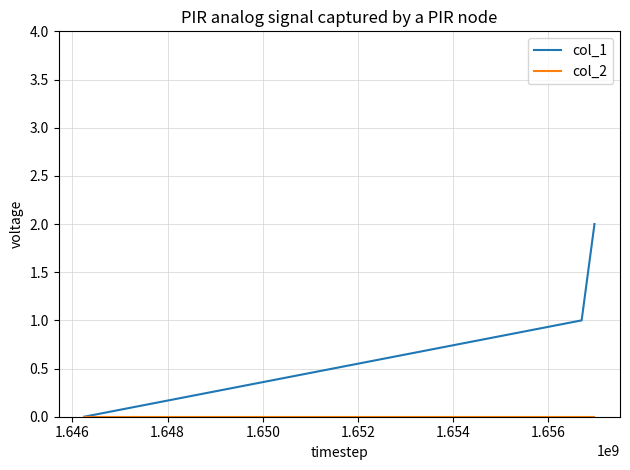

Which series has the widest spread of values?

col_1